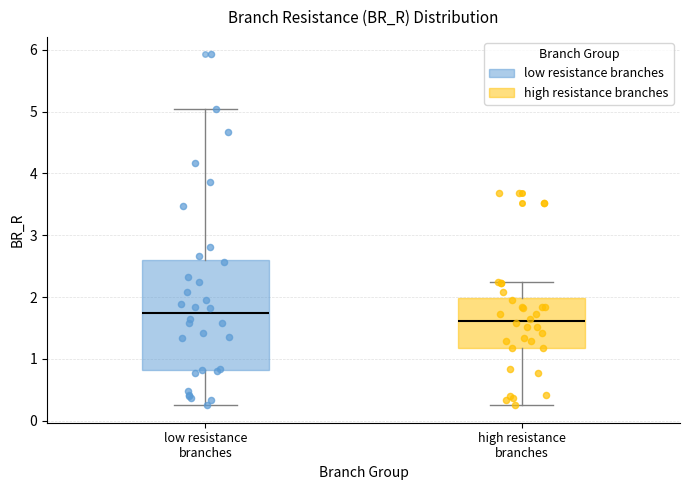

Which box's median line is the highest?

low resistance branches